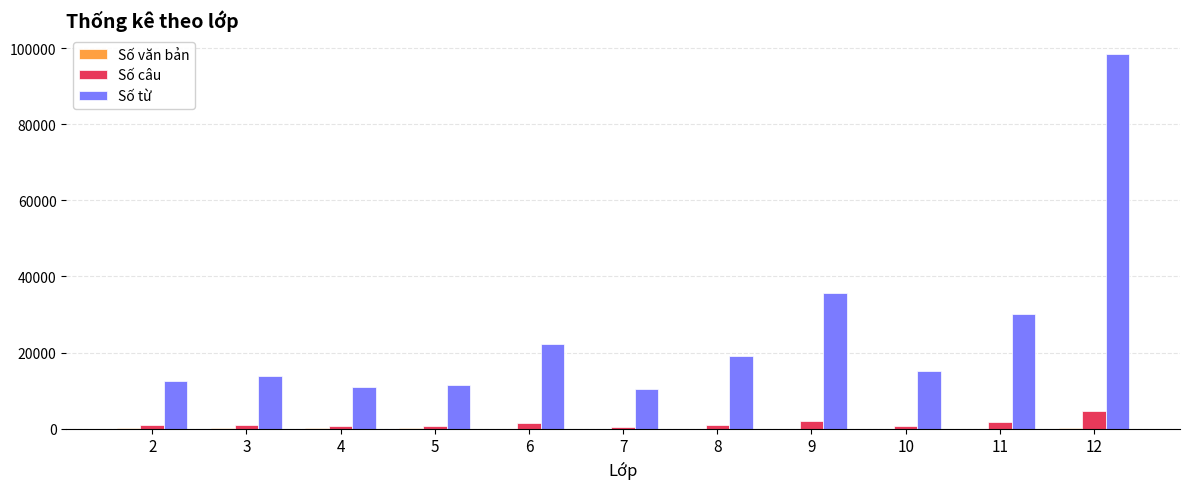

What is the spread (max minus min) of values at 7?

10346